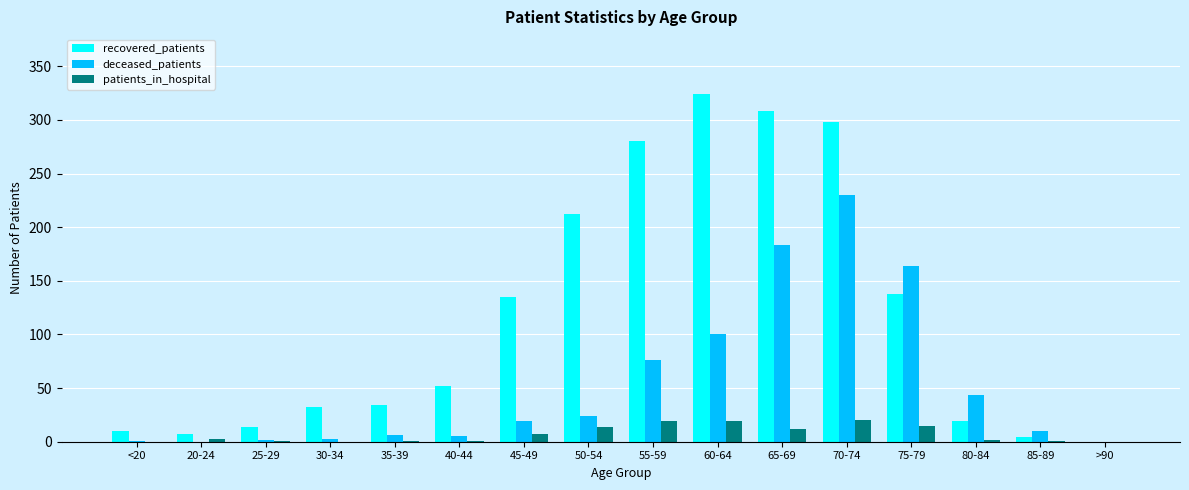

The deceased_patients series shows 0 at 20-24. True or false?

True